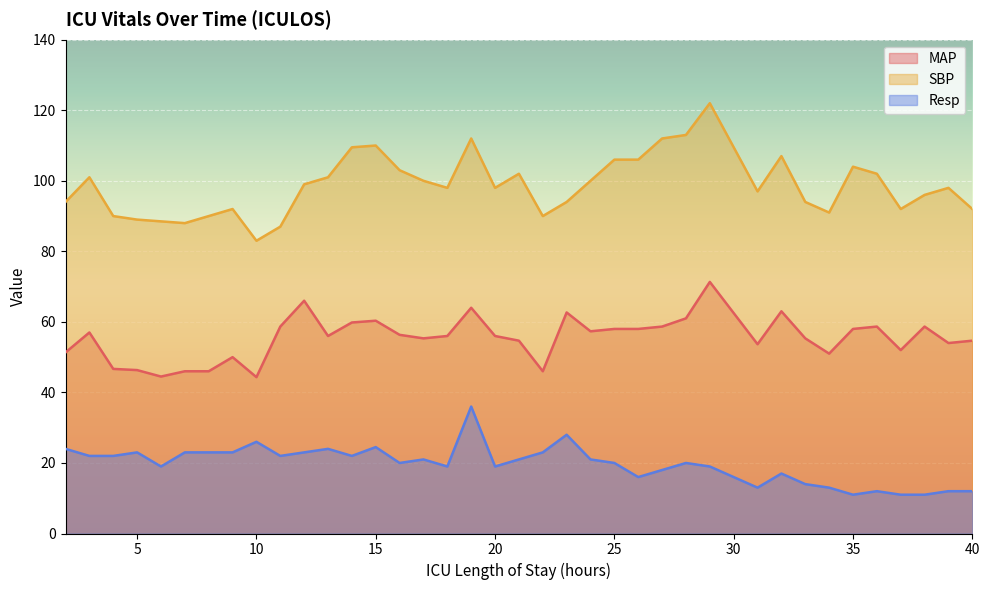

List the series in order of their overall mean, highest first.

SBP, MAP, Resp